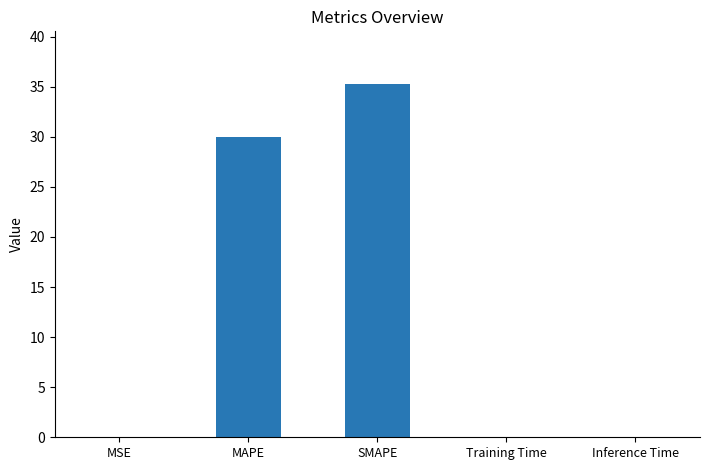

Is it true that the value at Inference Time is 0.0?

True